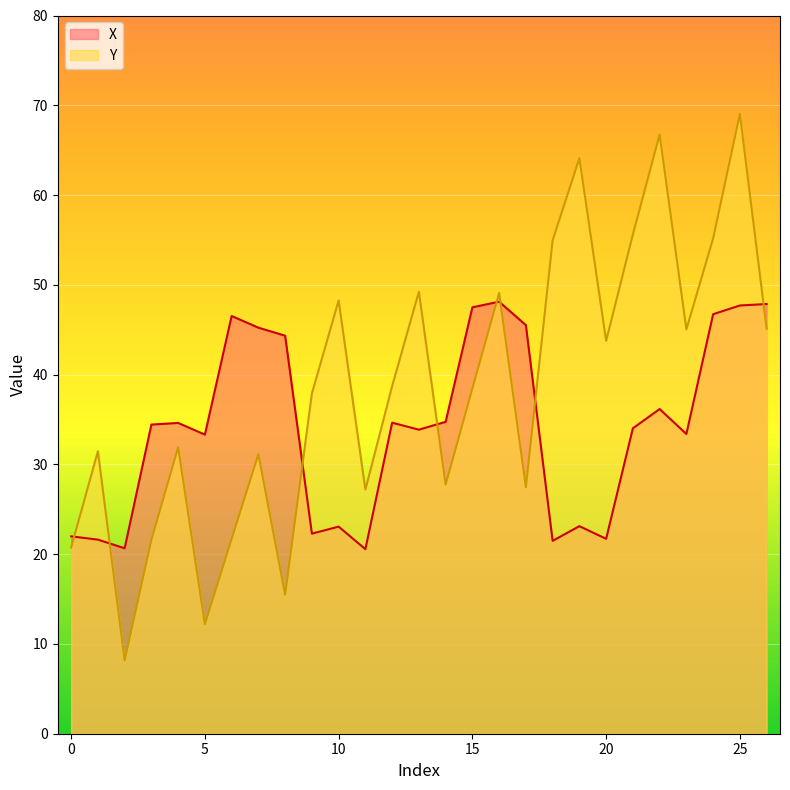

What is the value of the Y point at the 15th from the left?

27.7